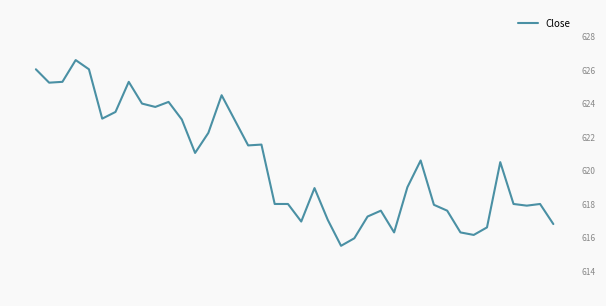

Count the number of data series in this chart.

1